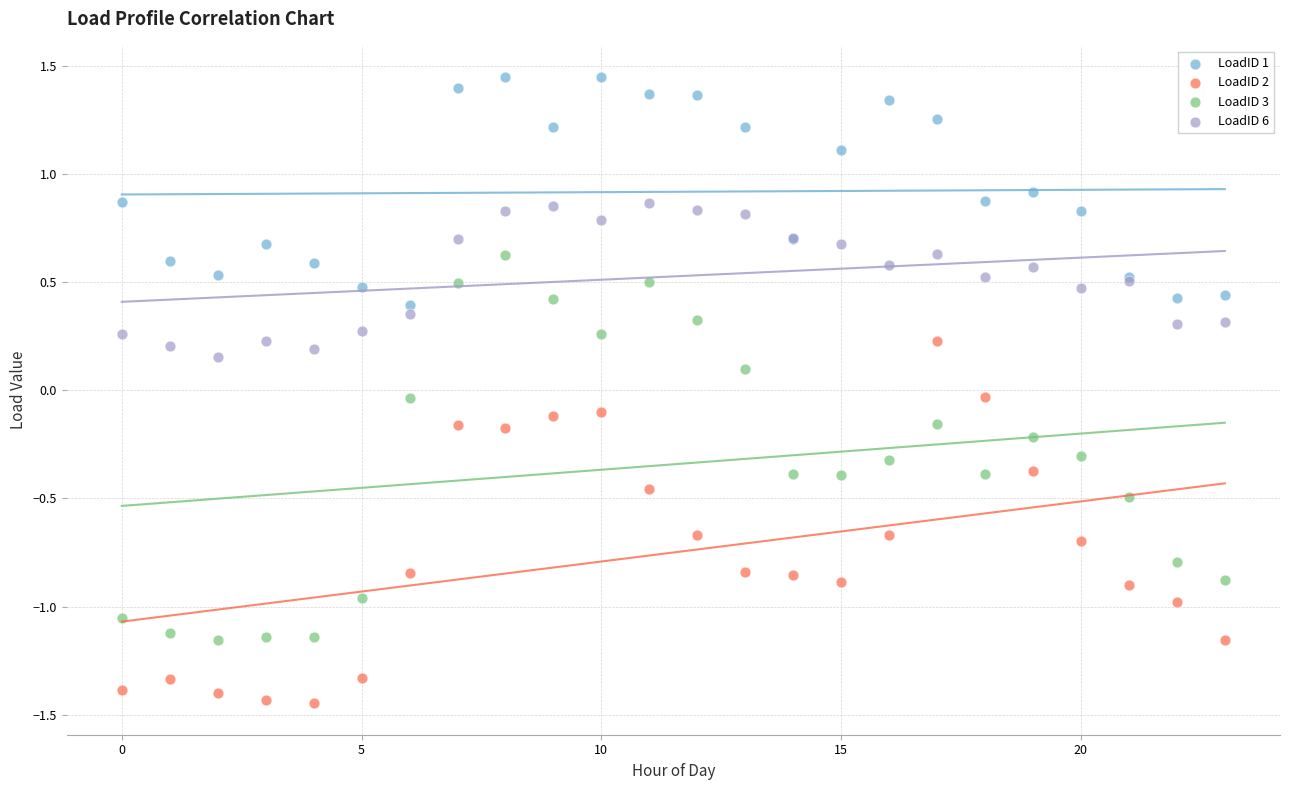

What are all the series names shown in the legend?

LoadID 1, LoadID 2, LoadID 3, LoadID 6